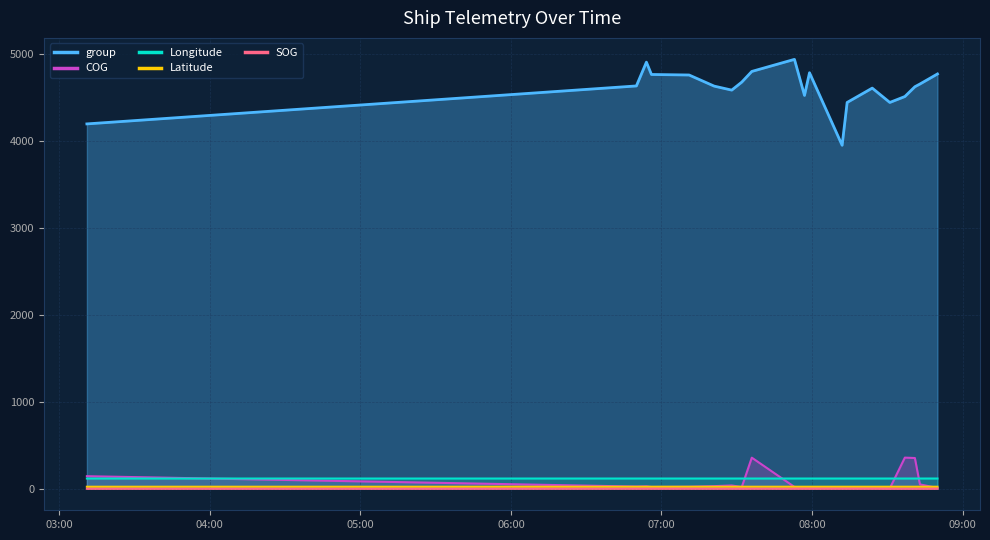

True or false: Latitude and SOG cross at least once.

False